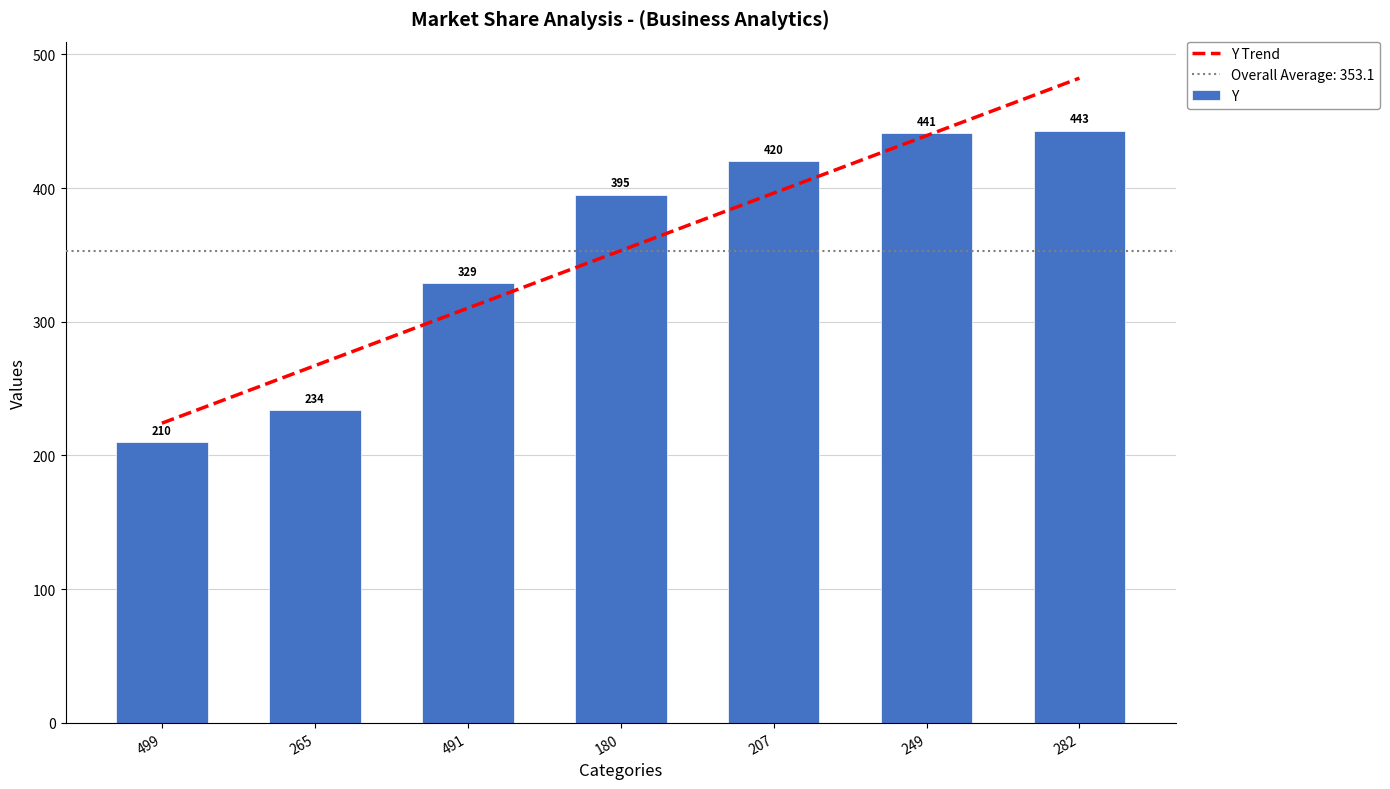

What position from the left is 282?

7